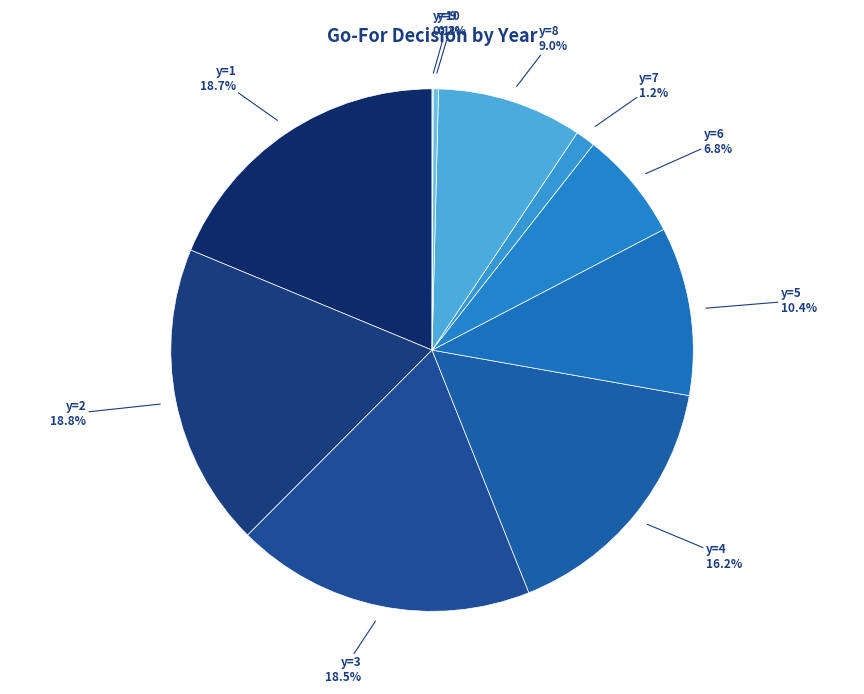

Is there any slice that represents more than half of the pie?

No